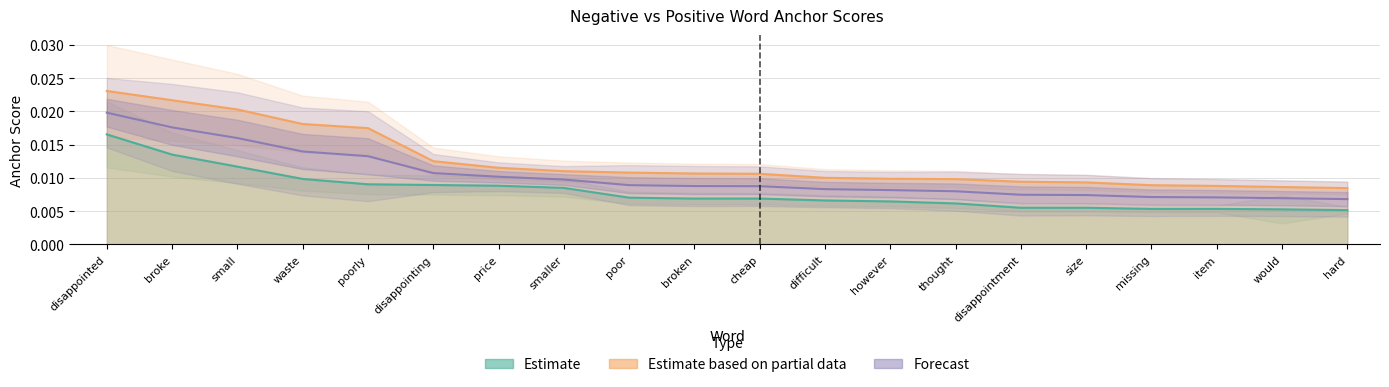

What position from the right is missing?

4